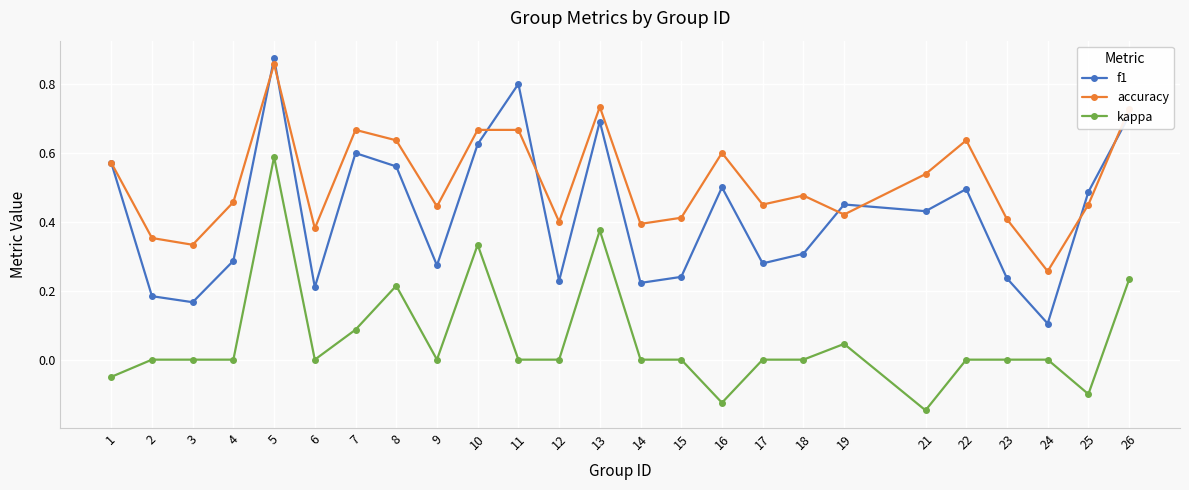

Count the accuracy values in the range 0 to 1.

25